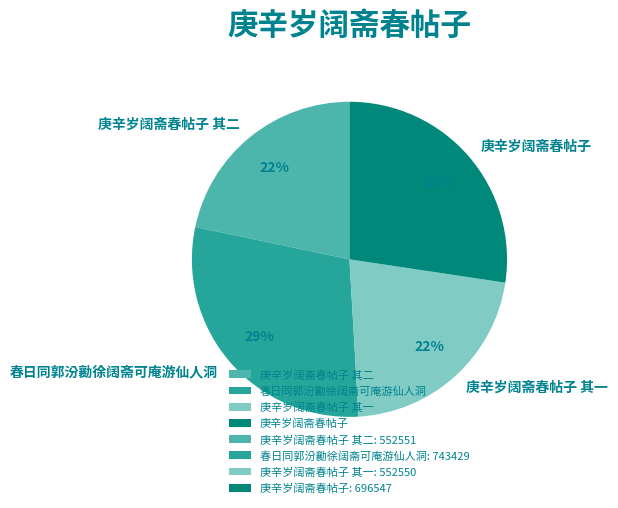

Which category has the biggest portion of the pie?

春日同郭汾勷徐阔斋可庵游仙人洞